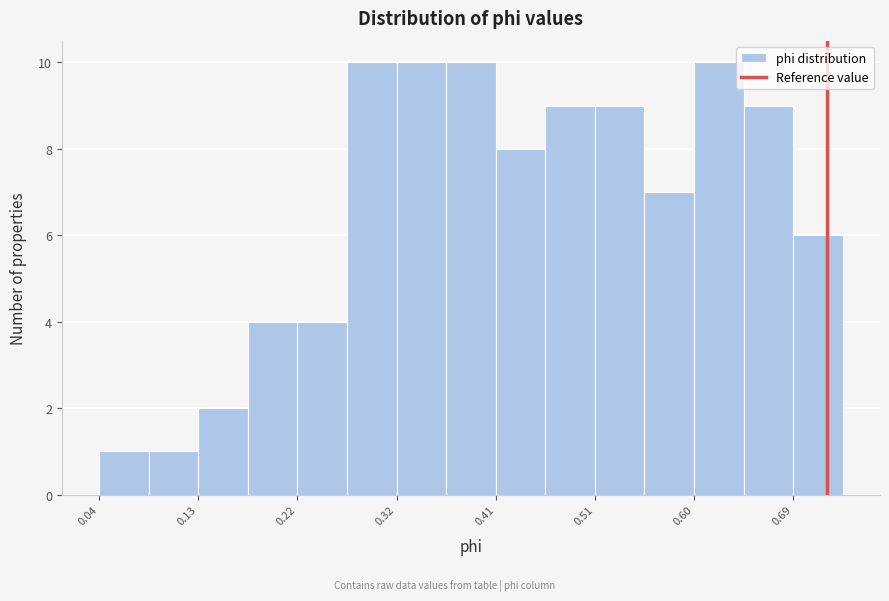

Reading left to right, list every bar in this chart as the range it spans on the x-axis followed by its height. Neither the bar edges nor the heights are printed on the chart, so give them approximately, as read against the axes.

0.04 to 0.08: 1
0.08 to 0.13: 1
0.13 to 0.18: 2
0.18 to 0.22: 4
0.22 to 0.27: 4
0.27 to 0.32: 10
0.32 to 0.36: 10
0.36 to 0.41: 10
0.41 to 0.46: 8
0.46 to 0.51: 9
0.51 to 0.55: 9
0.55 to 0.60: 7
0.60 to 0.65: 10
0.65 to 0.69: 9
0.69 to 0.74: 6